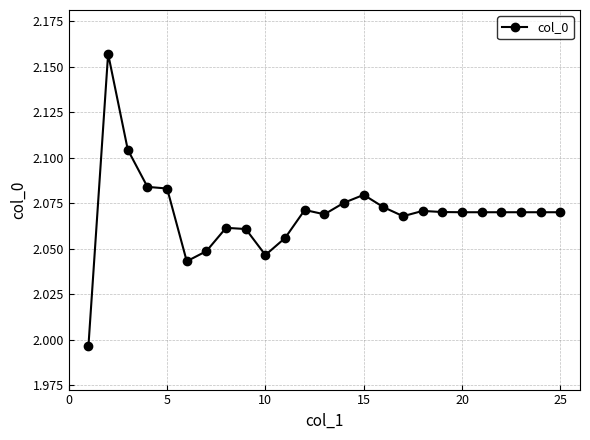

What is the sum of all values?

51.7